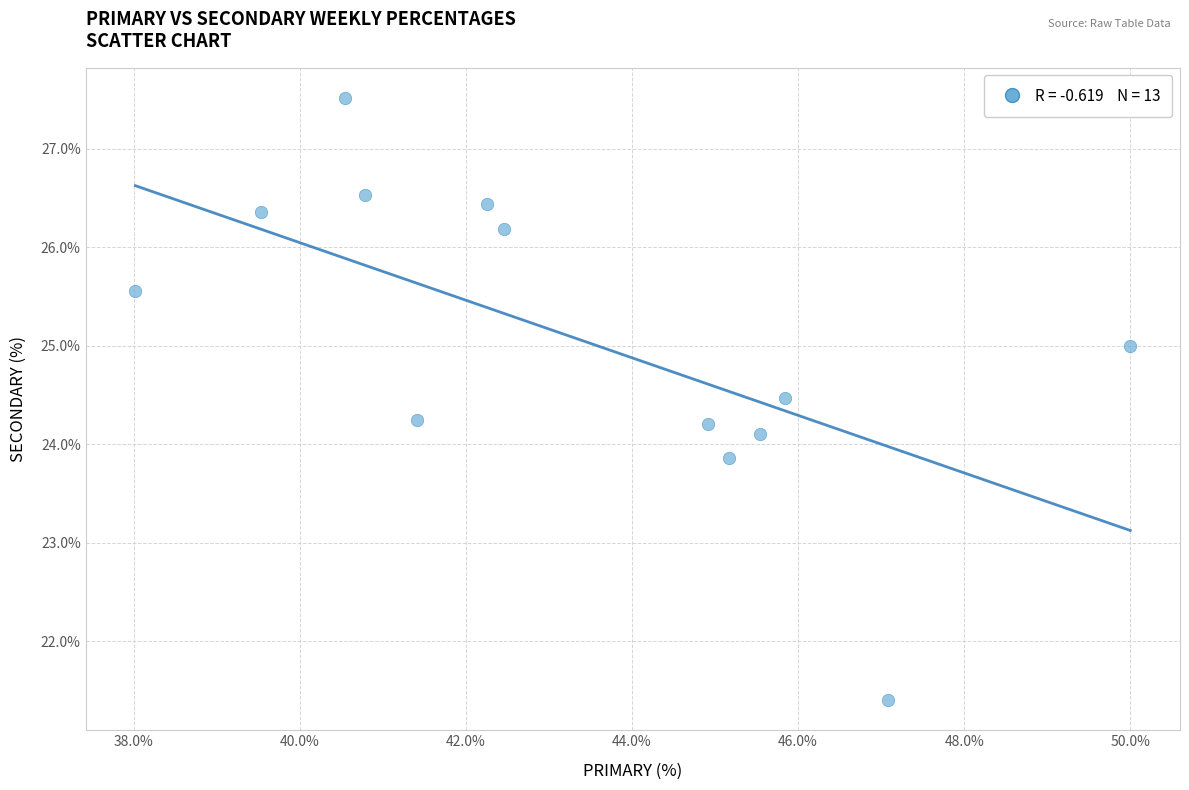

What is the range of X values (max minus min)?

12.0